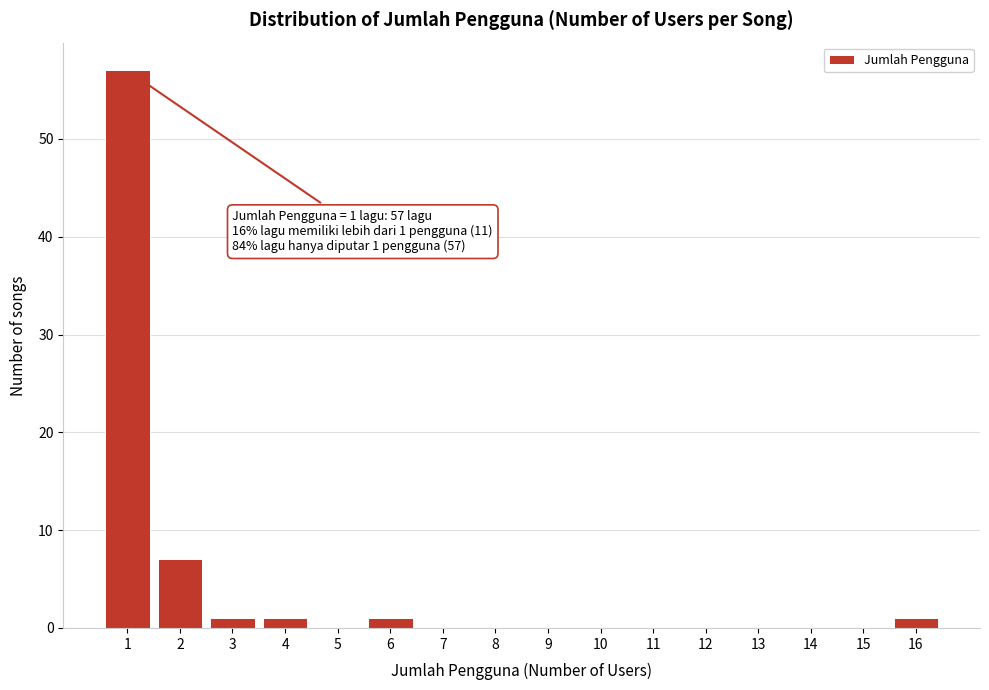

Over which range of the x-axis is the bar tallest?

0.5 to 1.5